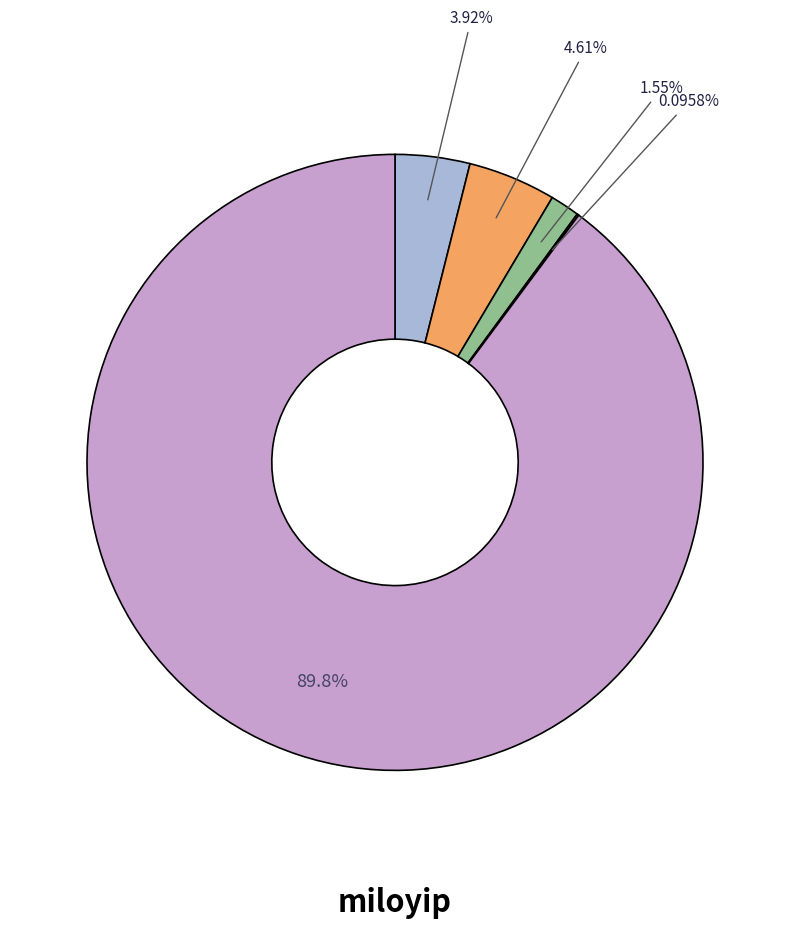

Is there a majority slice in this chart?

Yes